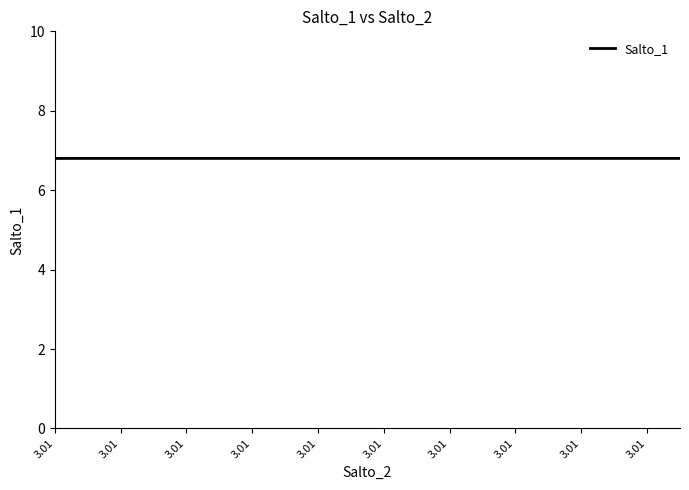

What is the greatest value displayed?

6.8